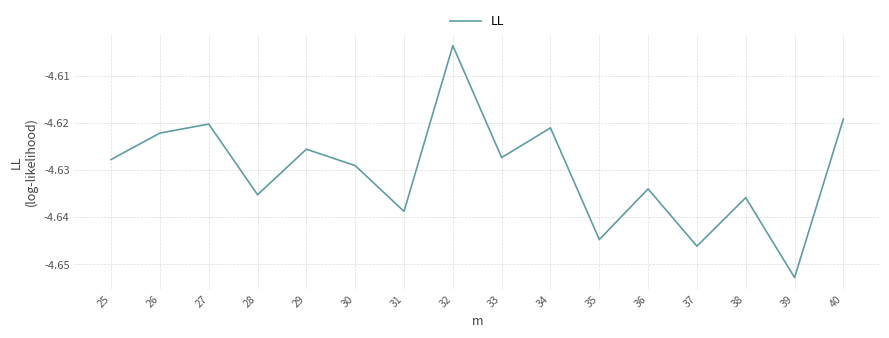

Between 39 and 27, which is larger?

27